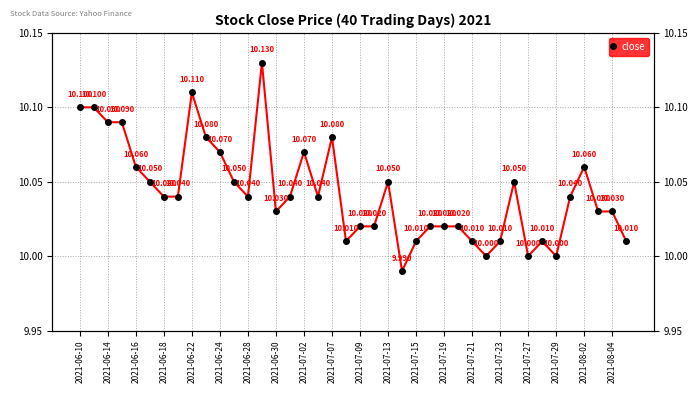

What is the greatest value displayed?

10.1